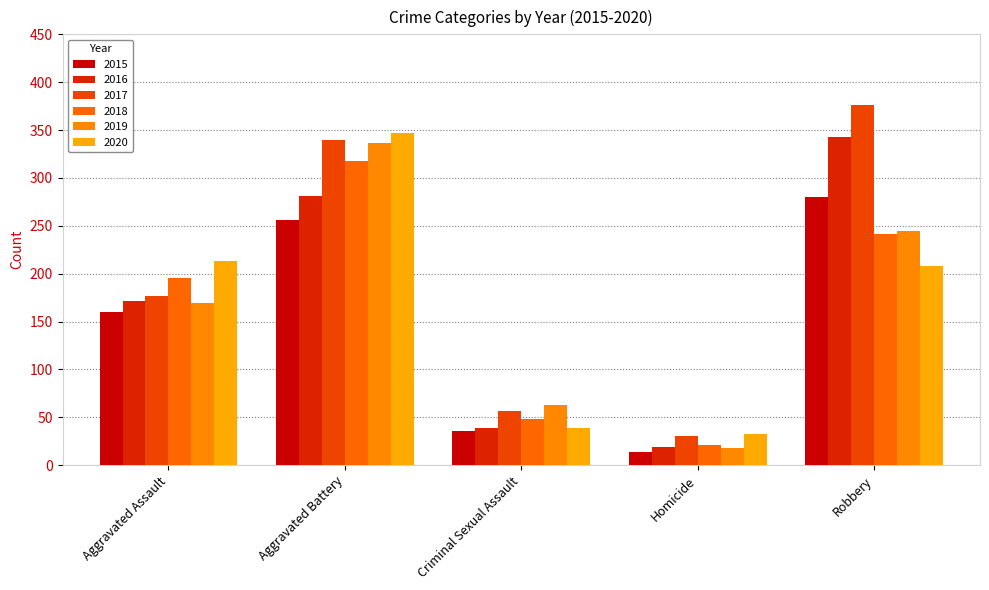

What is the average value of the 2017 series?

196